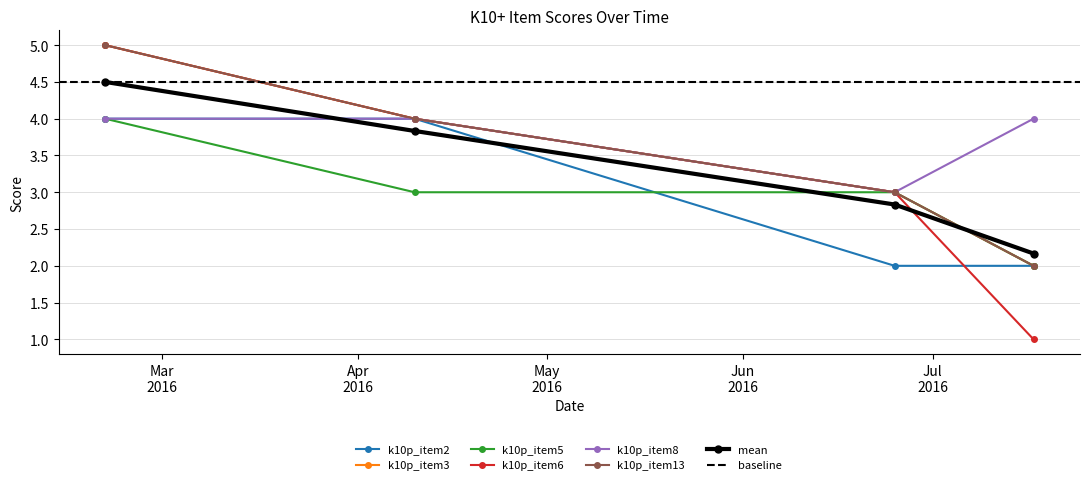

What is the label of the 1st point from the left?

21022016